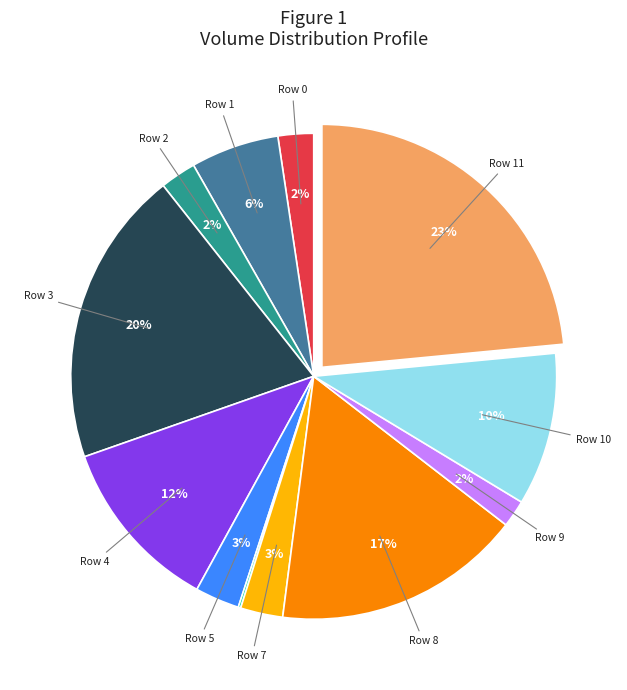

Is there a majority slice in this chart?

No